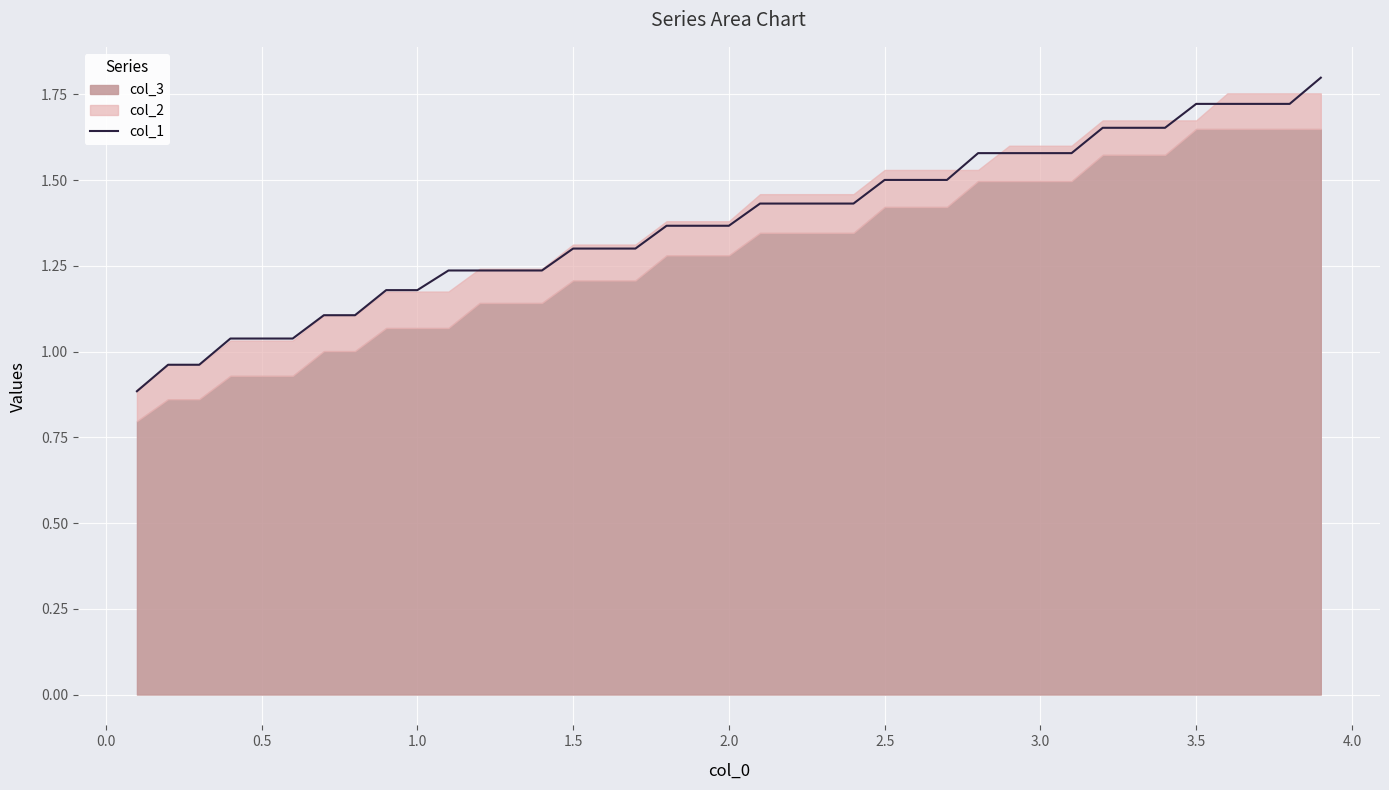

True or false: there are more than 1 points higher than both neighbors.

False